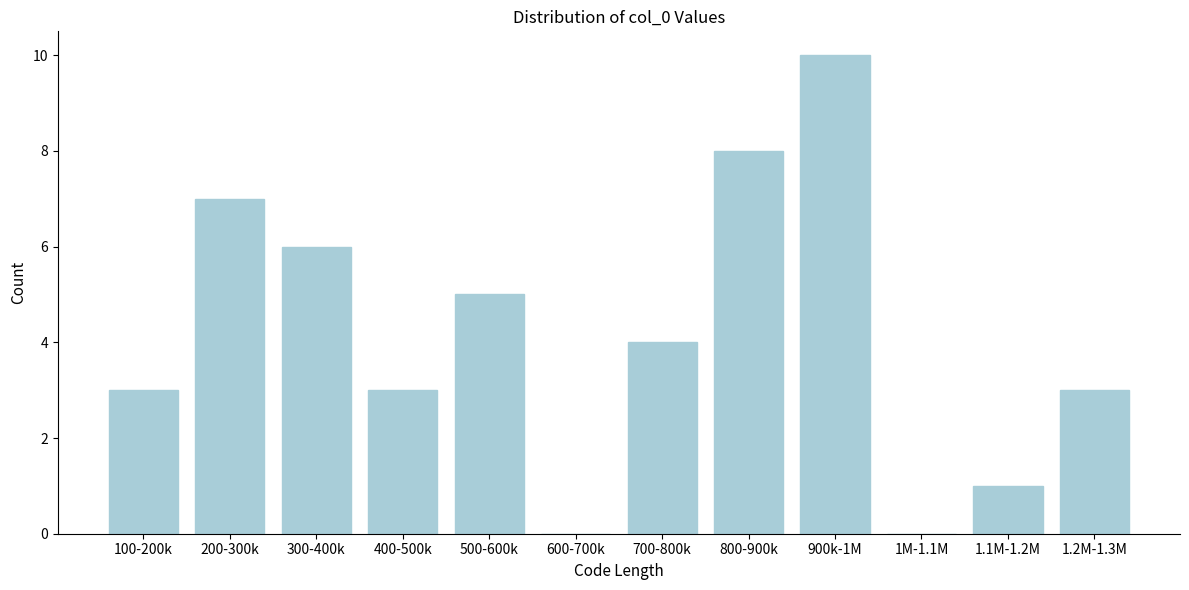

Reading left to right, list all the values displayed in this chart.

100-200k=3	200-300k=7	300-400k=6	400-500k=3	500-600k=5	600-700k=0	700-800k=4	800-900k=8	900k-1M=10	1M-1.1M=0	1.1M-1.2M=1	1.2M-1.3M=3